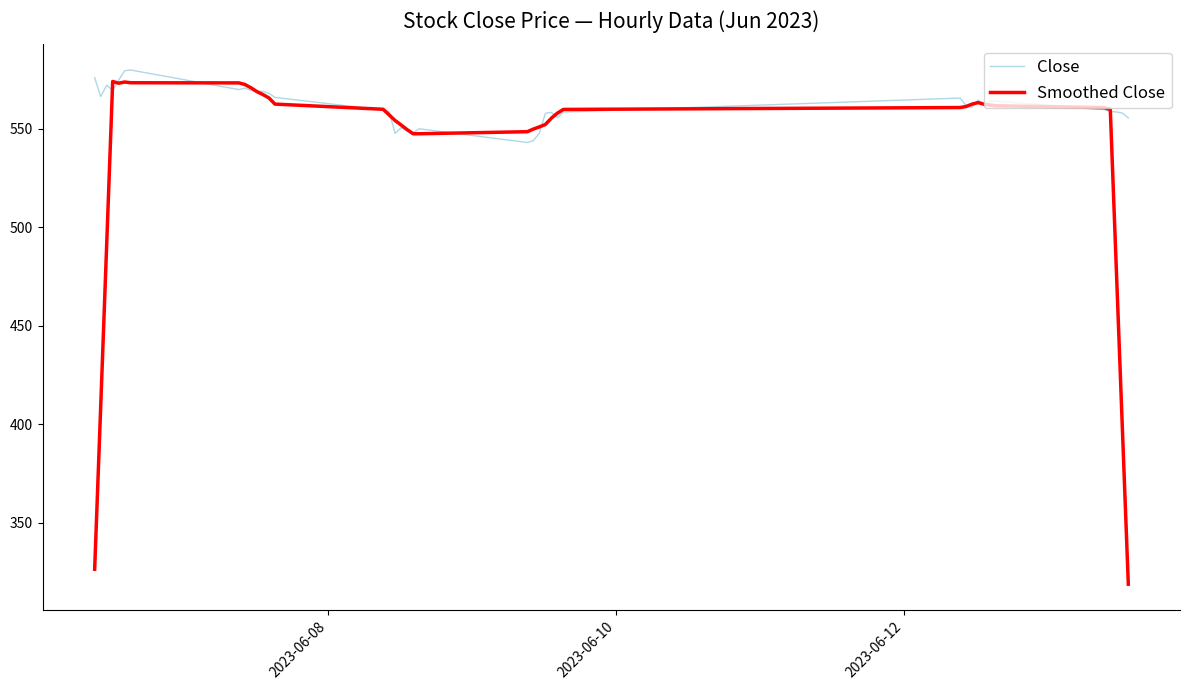

Which series has the widest spread of values?

Smoothed Close